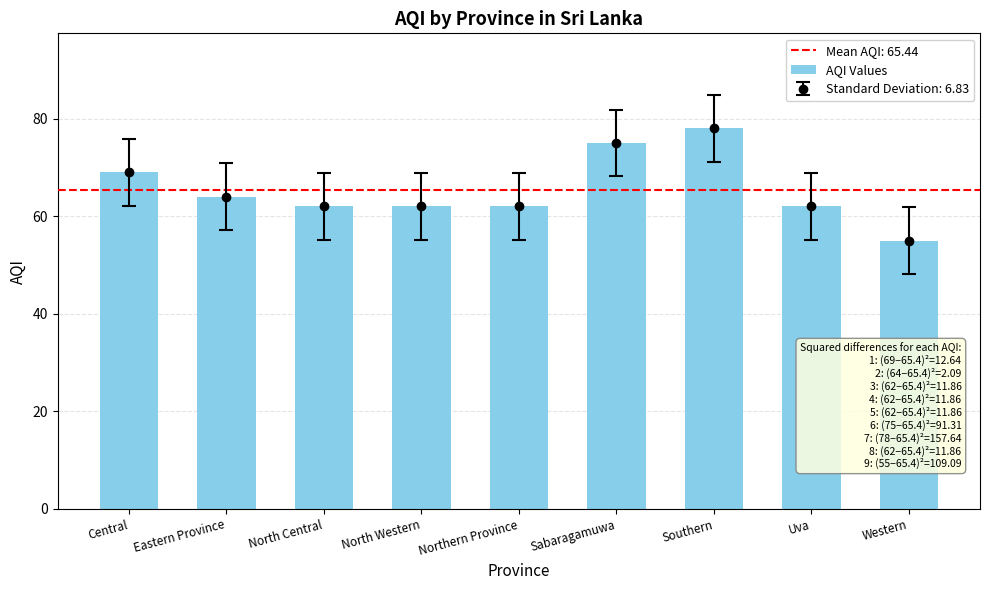

What is the change in value from Central to Western?

-14